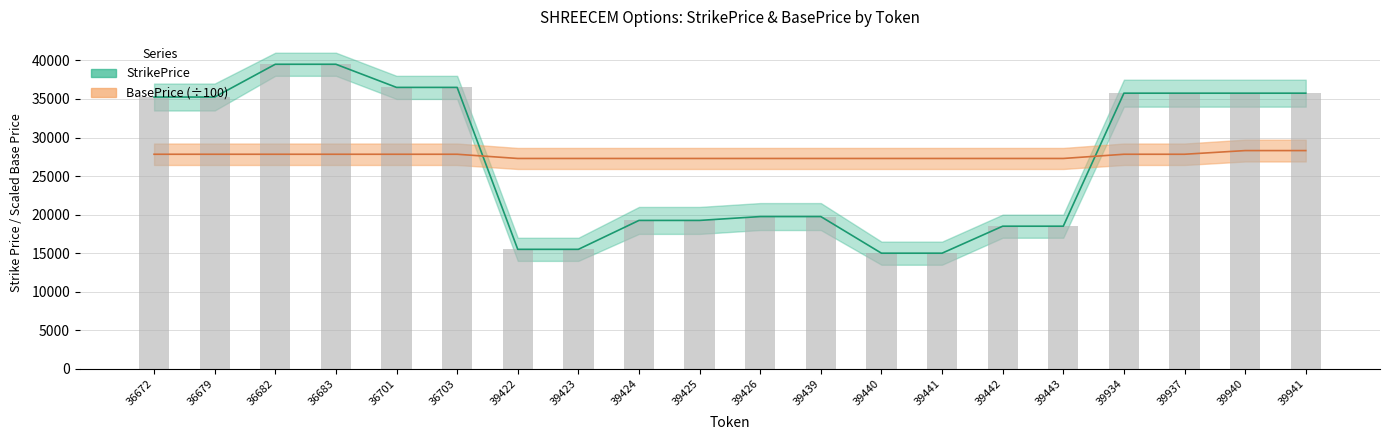

Which category has the highest value across all series?

36682